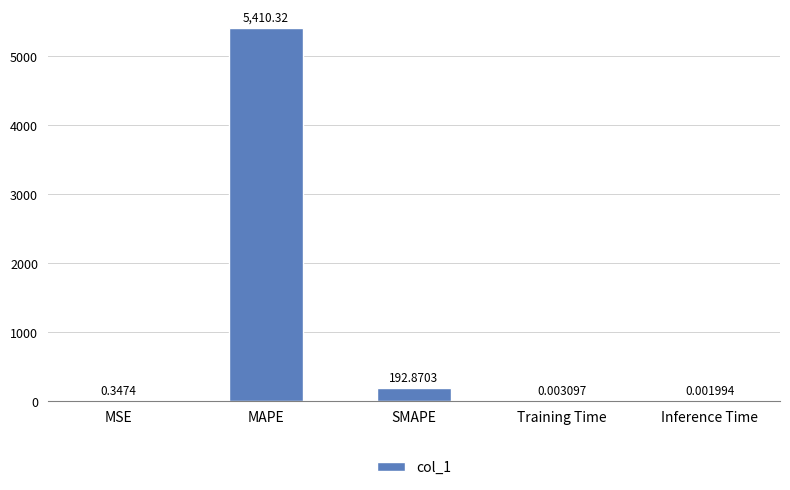

At which category does the chart reach its peak across all series?

MAPE